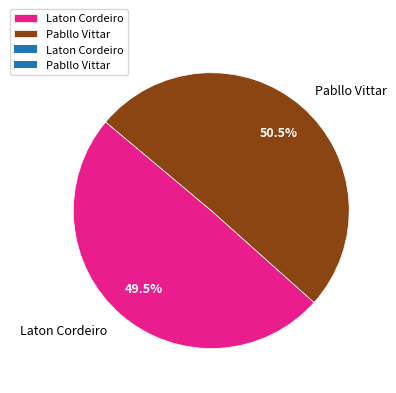

What is the majority slice?

Pabllo Vittar